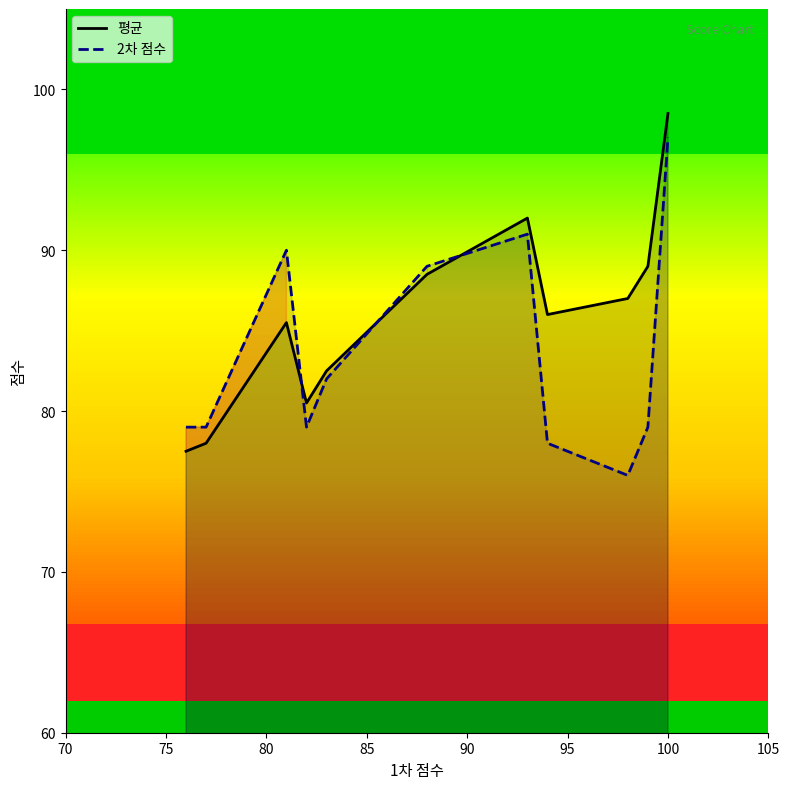

At how many categories does at least one series exceed 96?

1